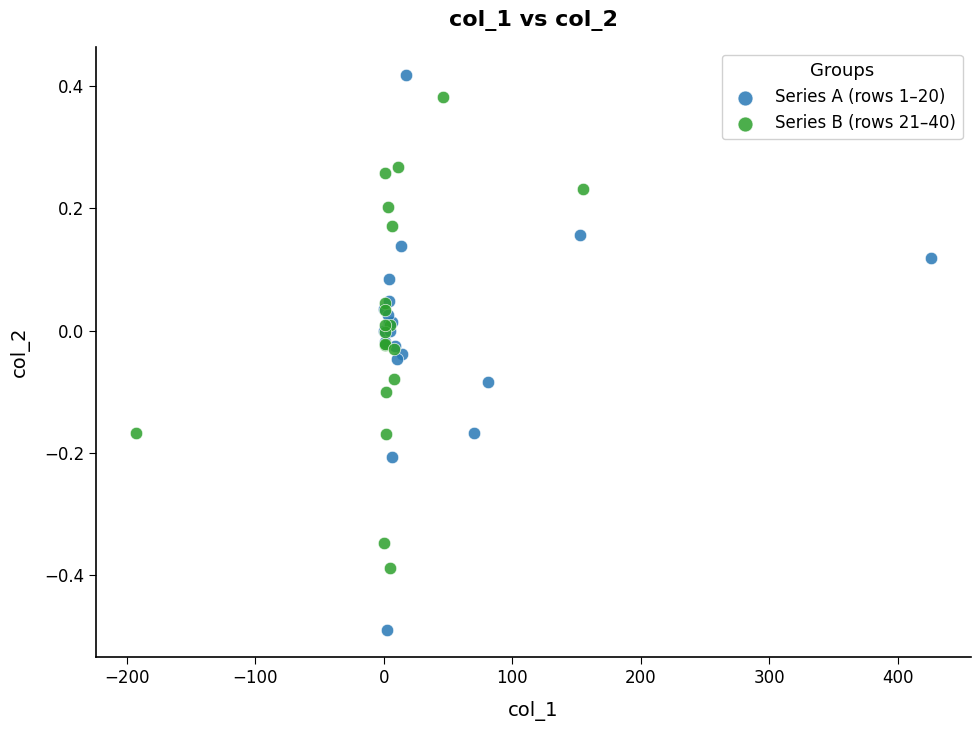

Which series has the widest spread of Y values?

Series A (rows 1–20)